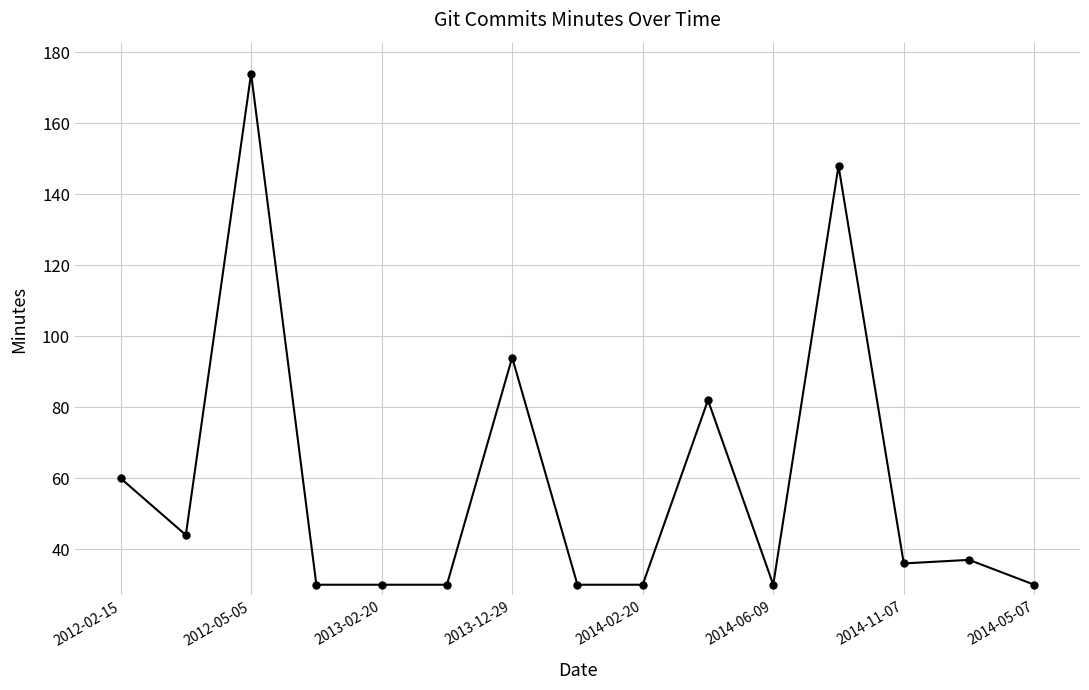

True or false: the data has more than 1 interior local peaks.

True